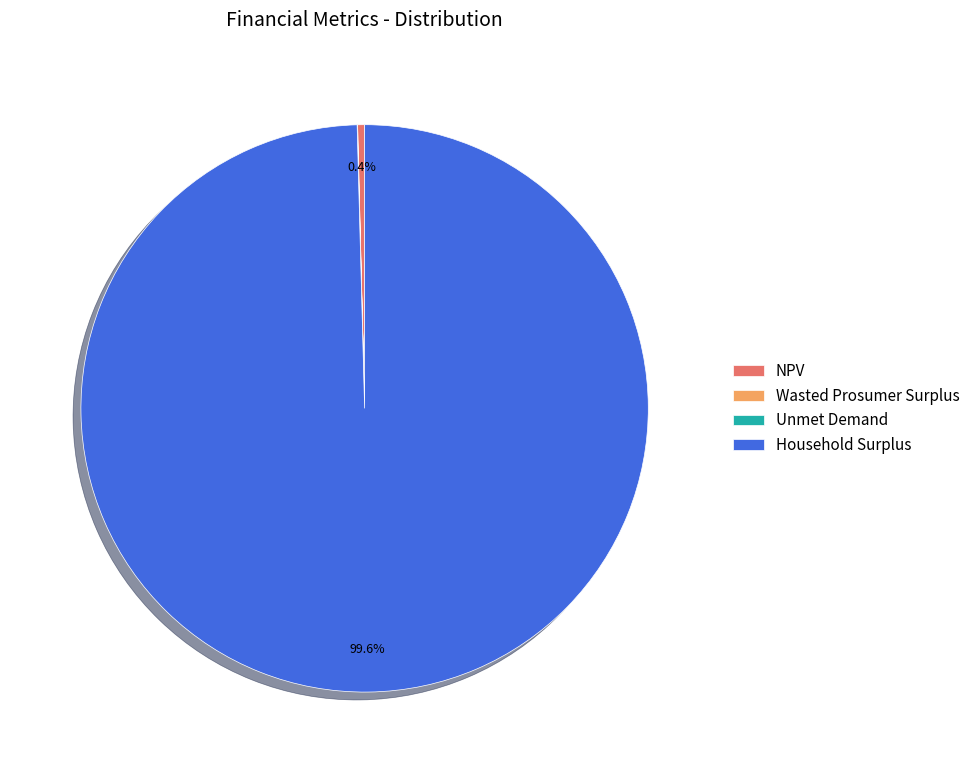

To the nearest percent, what is the average slice percentage?

25%